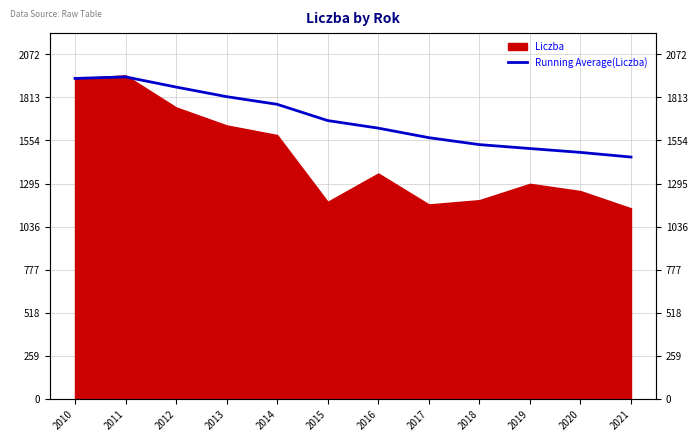

How many lines are shown in the chart?

1